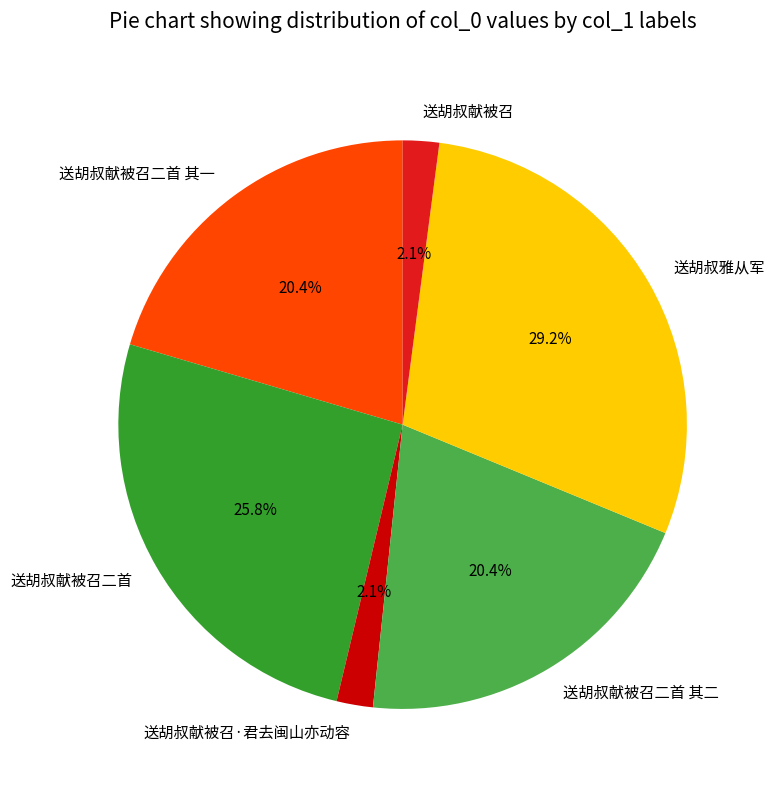

The 送胡叔雅从军 slice represents 29% of the pie. True or false?

True